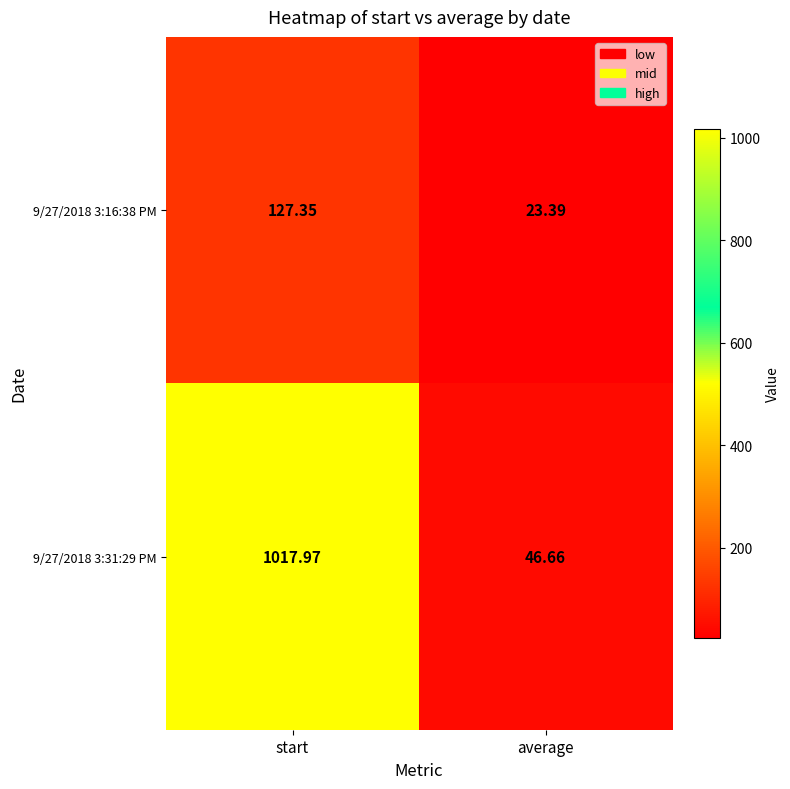

At which label is 9/27/2018 3:16:38 PM closest to 75?

average